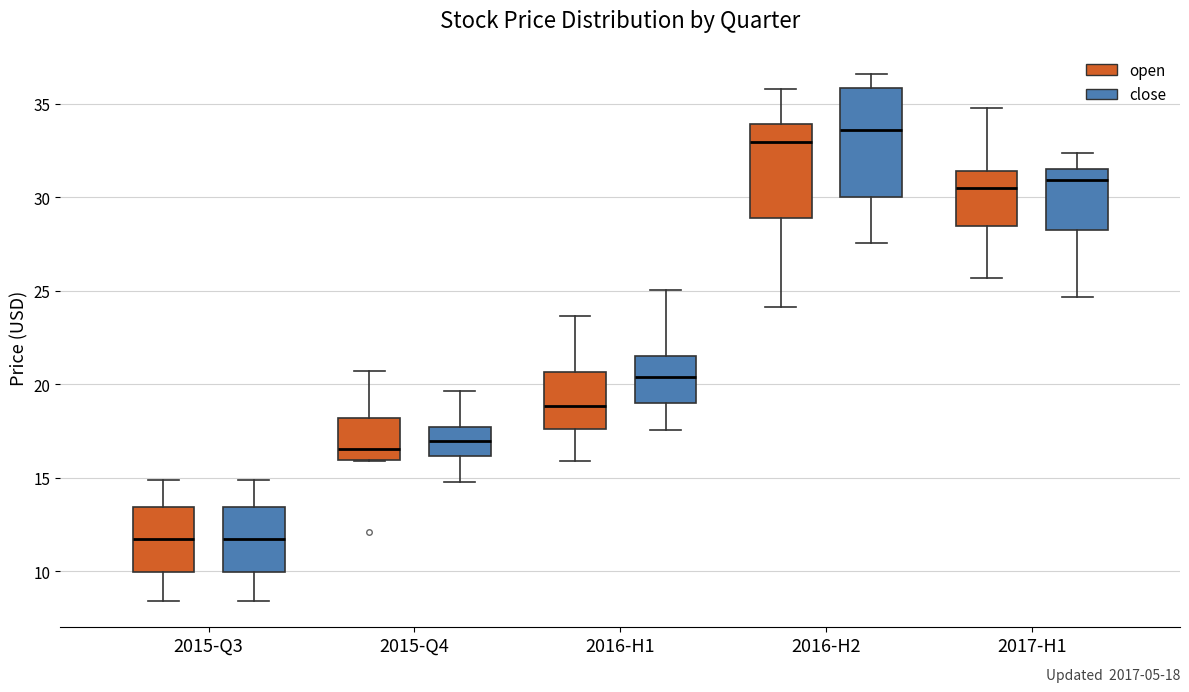

Which box is the tallest, from its lower edge to its upper edge?

2016-H2 (close)